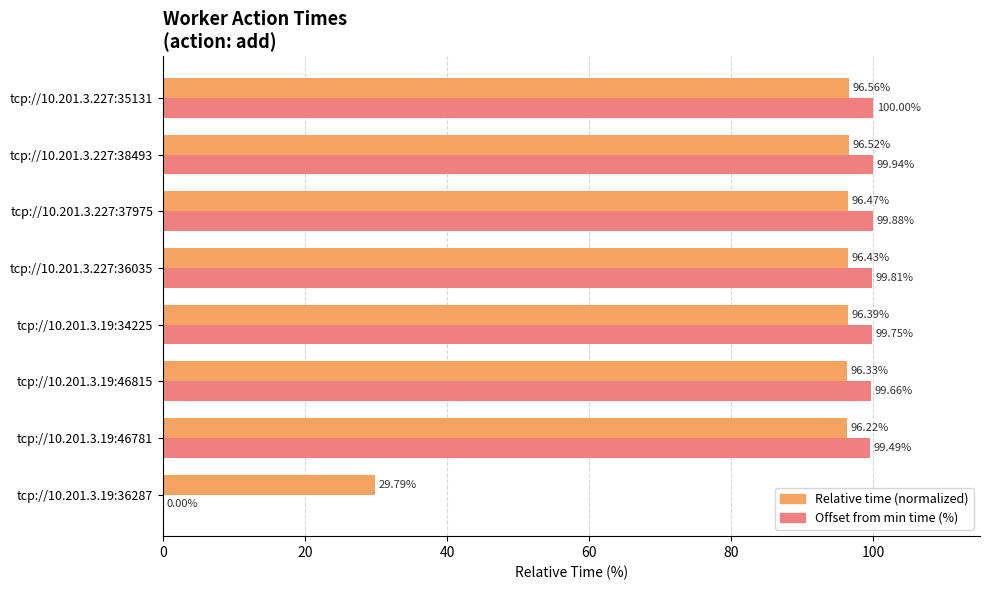

At which category is the sum across all series the highest?

tcp://10.201.3.227:35131